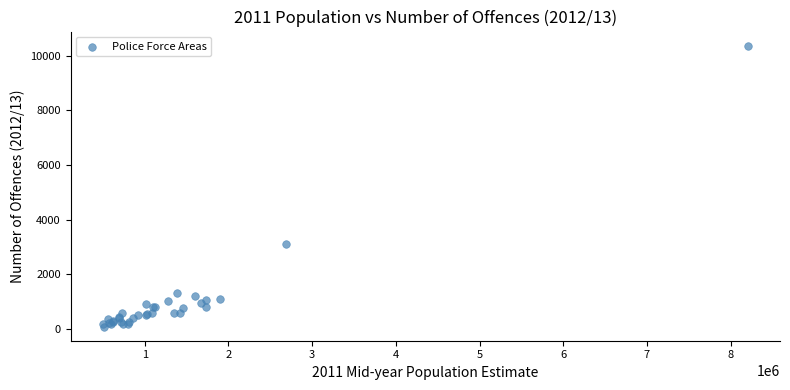

What Y value in the scatter plot is closest to 5231?

3125